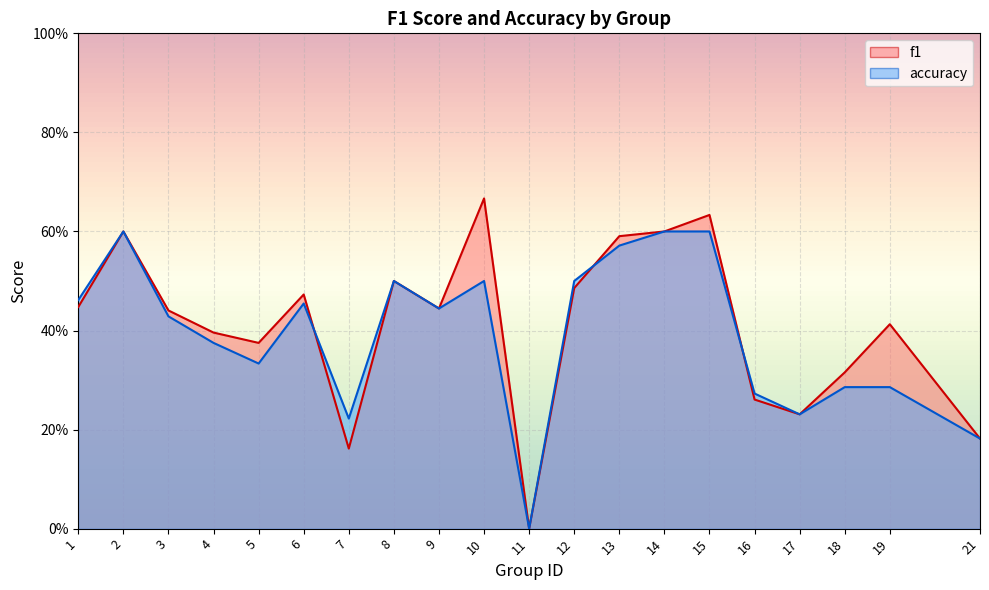

The f1 series shows 0.7 at 3. True or false?

False